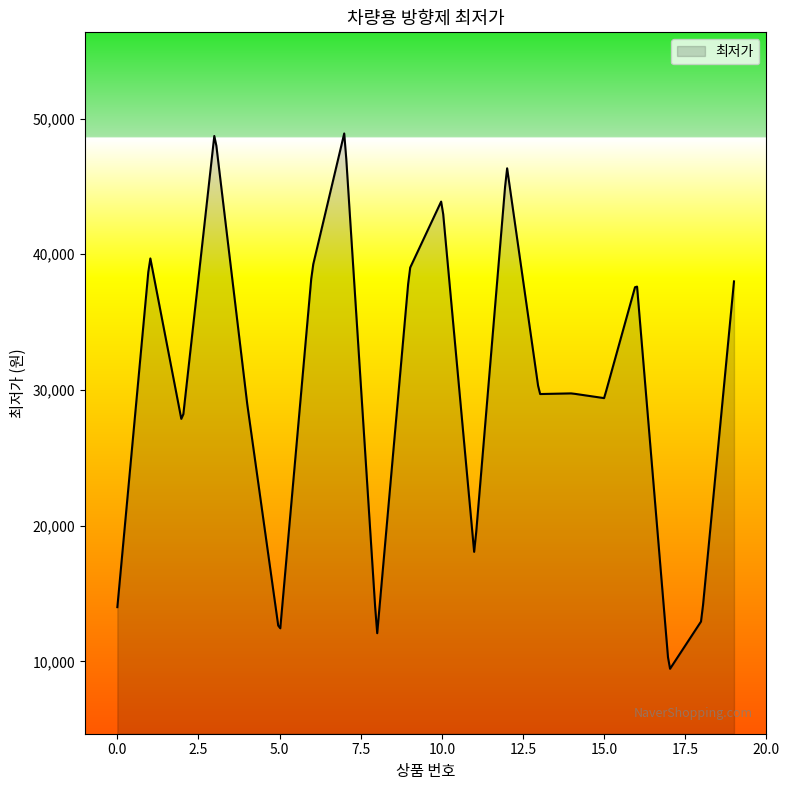

Does the chart display data point markers on the line(s)?

No